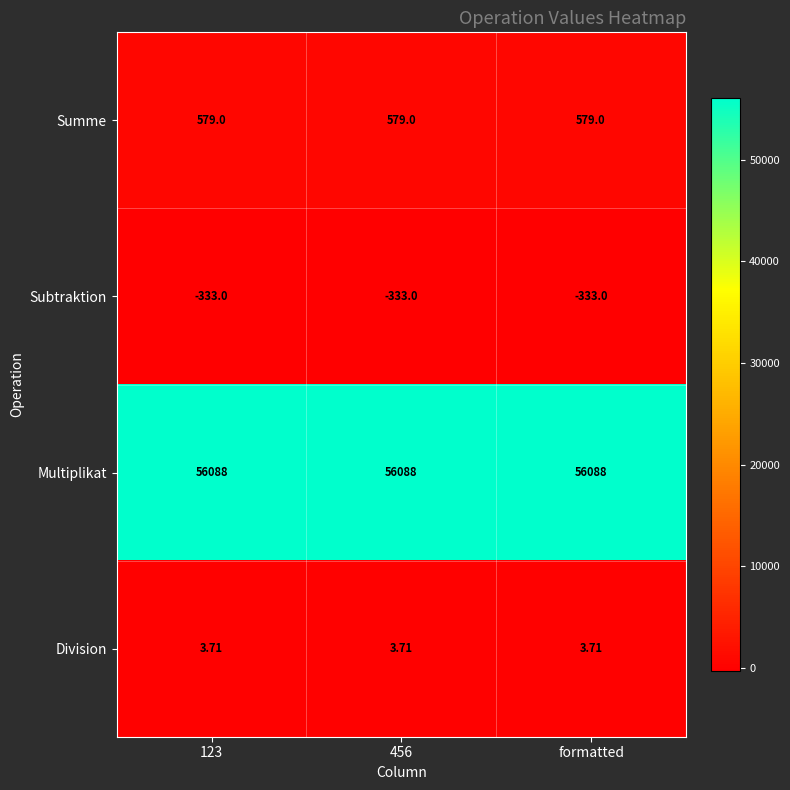

At how many categories does at least one series exceed 46452?

3